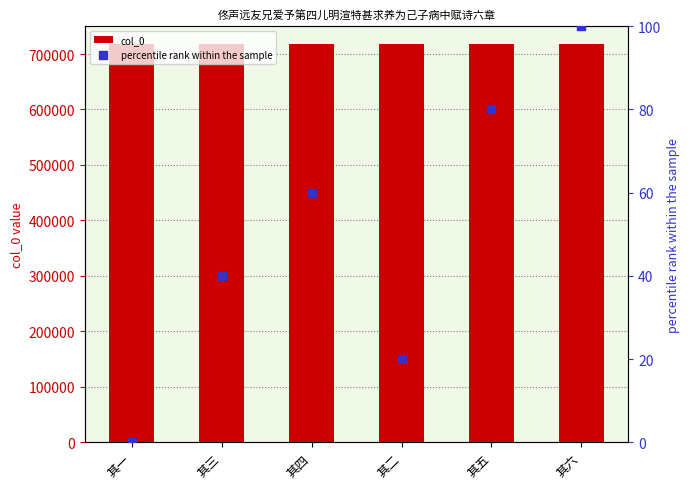

Which series has the largest total across all categories?

col_0